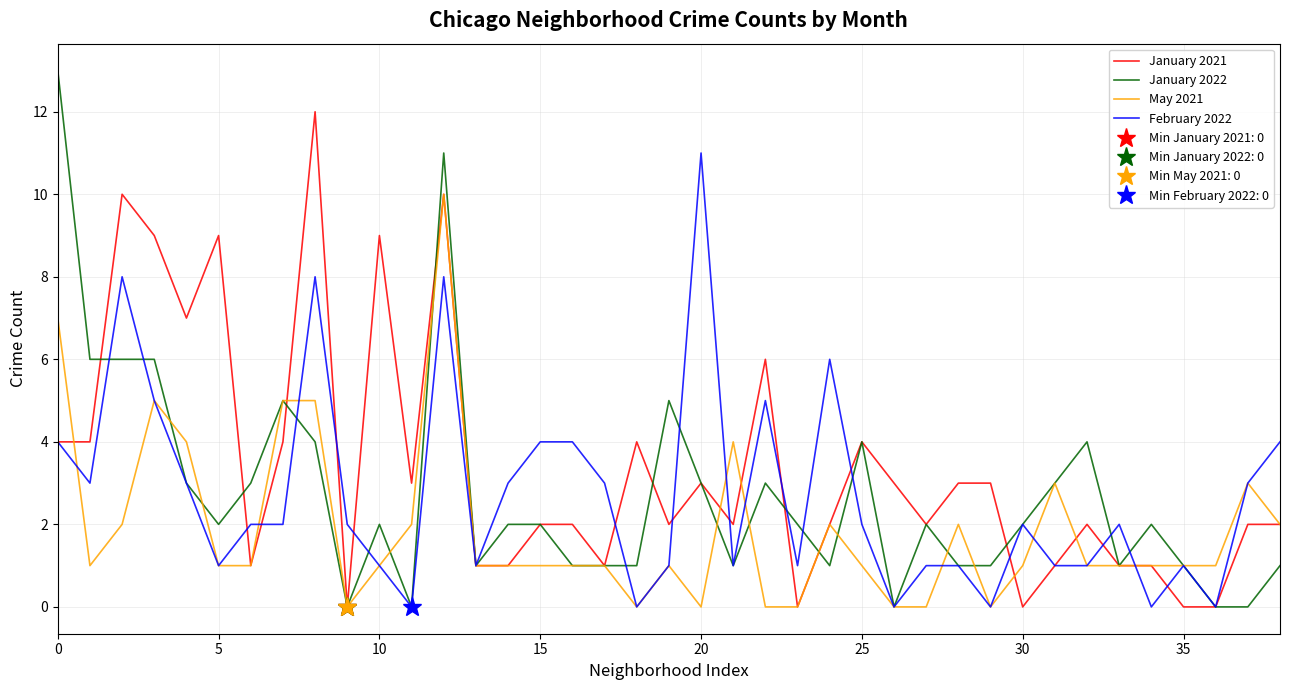

What is the average value of the May 2021 series?

2